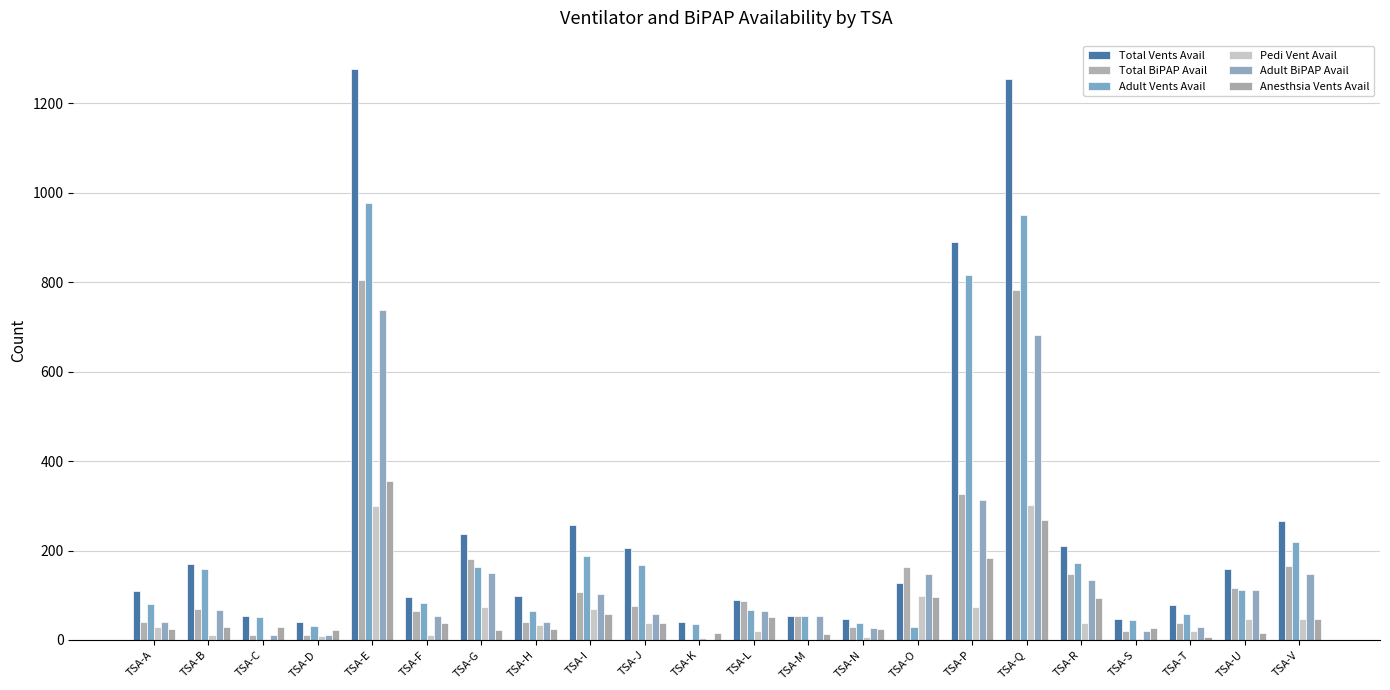

What is the maximum value for Total BiPAP Avail?

804